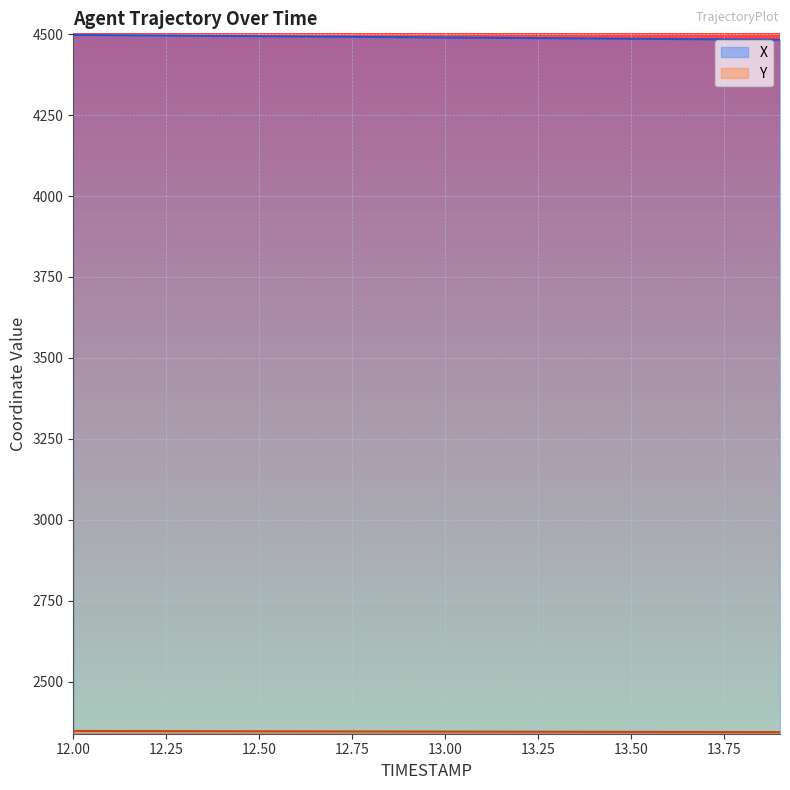

Which series changed the most between 12.2 and 12.6?

X